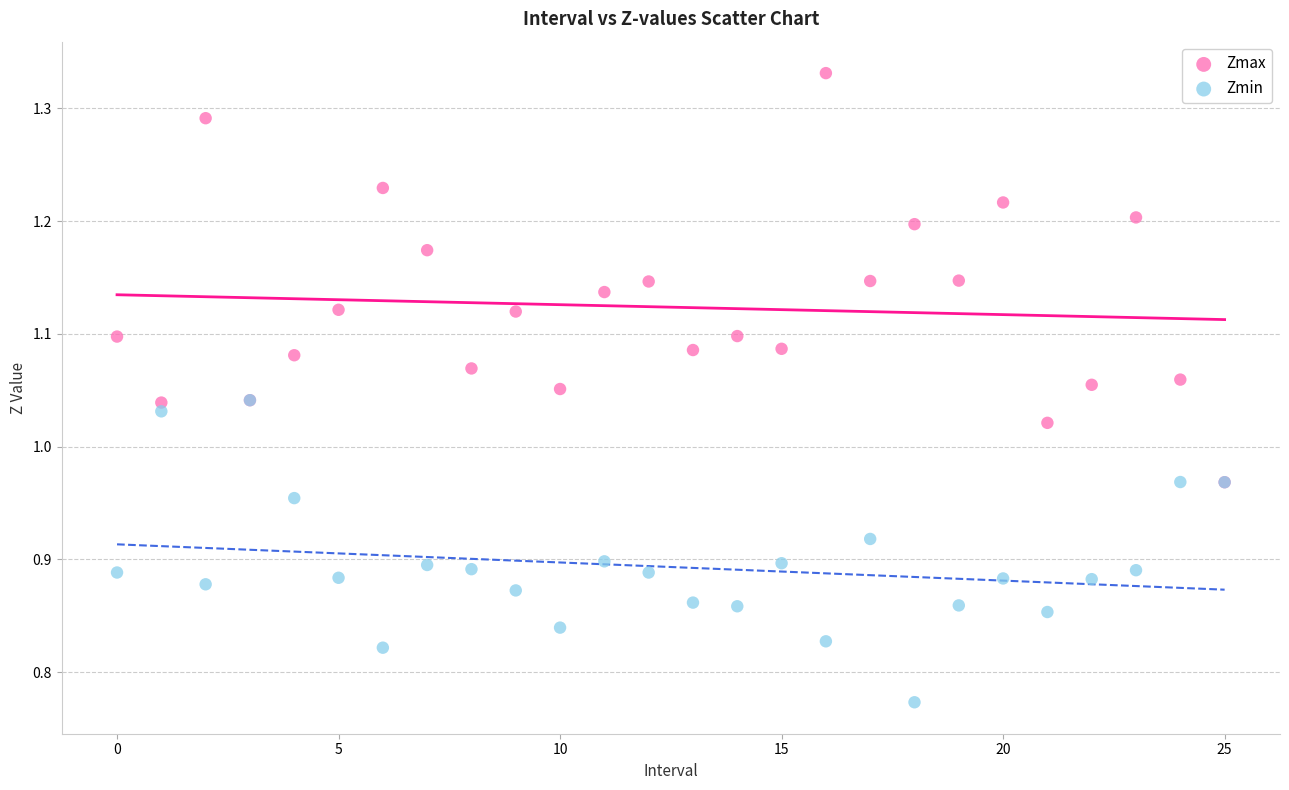

What are all the series names shown in the legend?

Zmax, Zmin